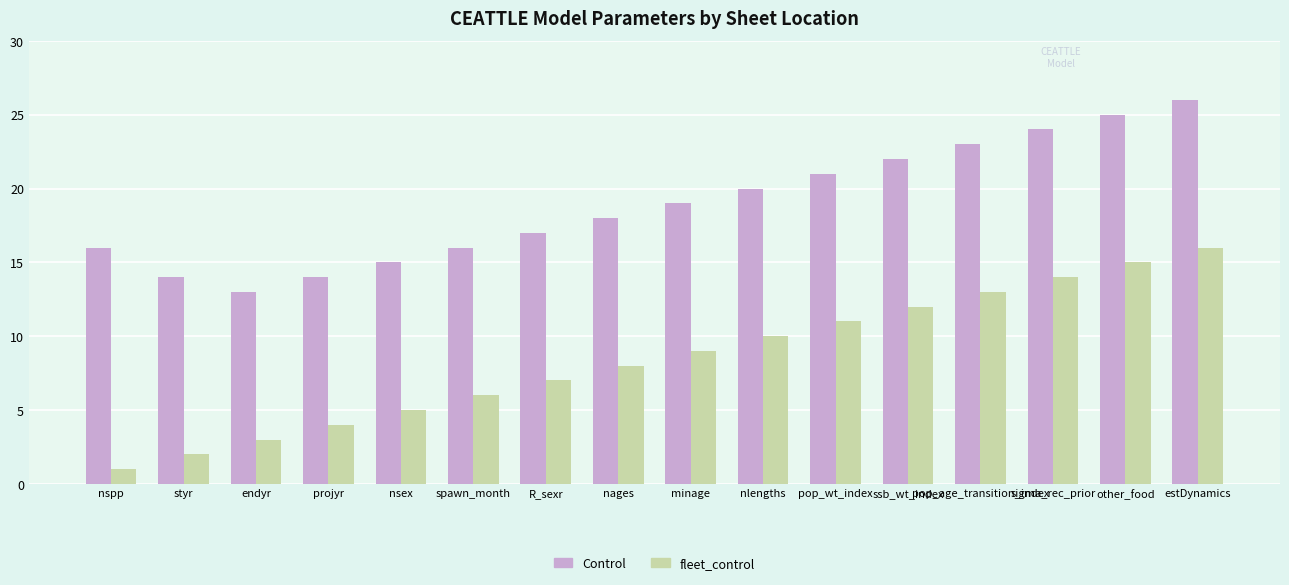

What is the difference between the second highest and minimum values in the Control series?

12